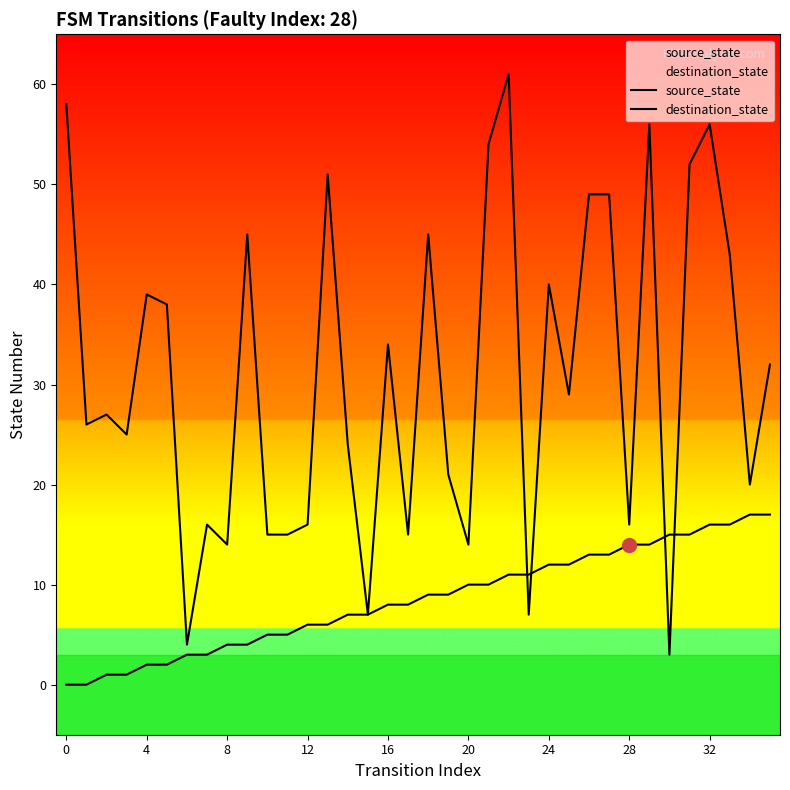

At which category is the sum across all series the highest?

22